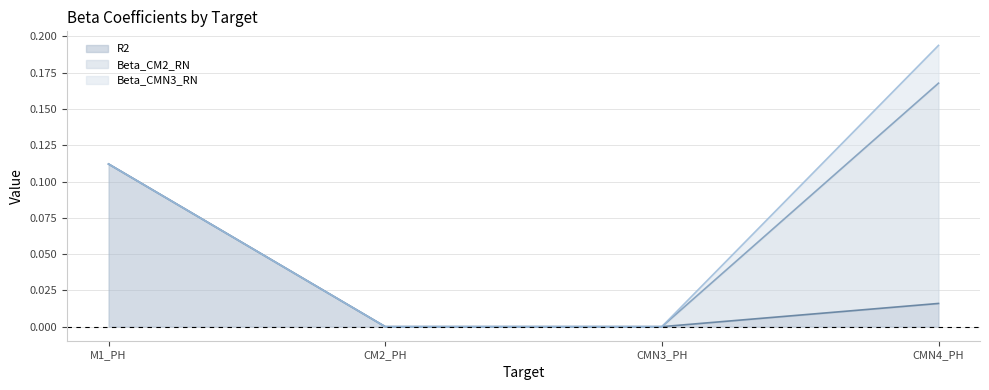

The value of R2 at CMN4_PH is 0.0. True or false?

False